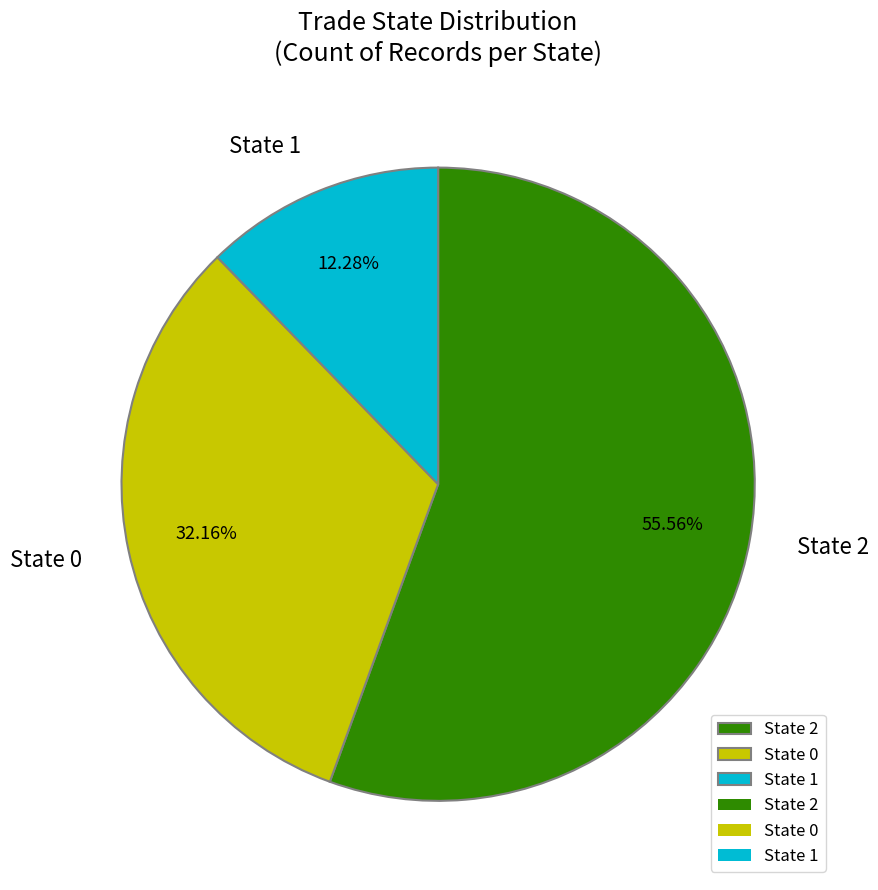

How many slices are in this pie chart?

3